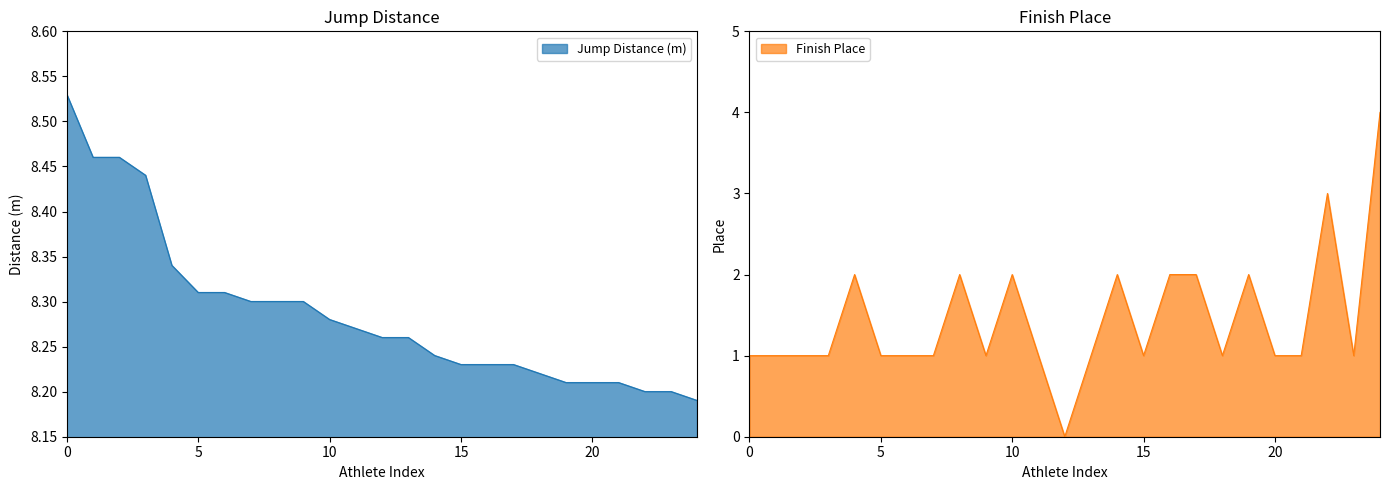

What is the value of the Place/Rank point at the 8th from the left?

1.0